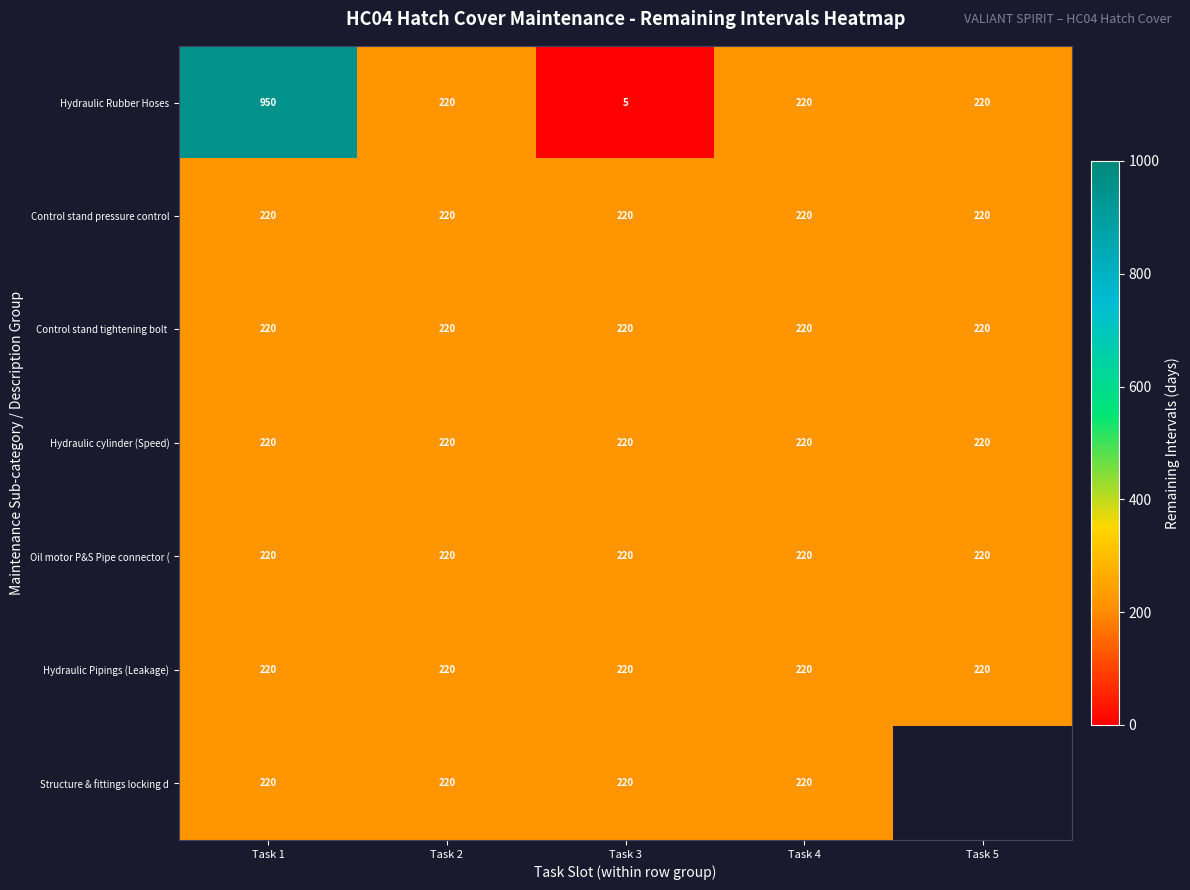

Count the number of data series in this chart.

7